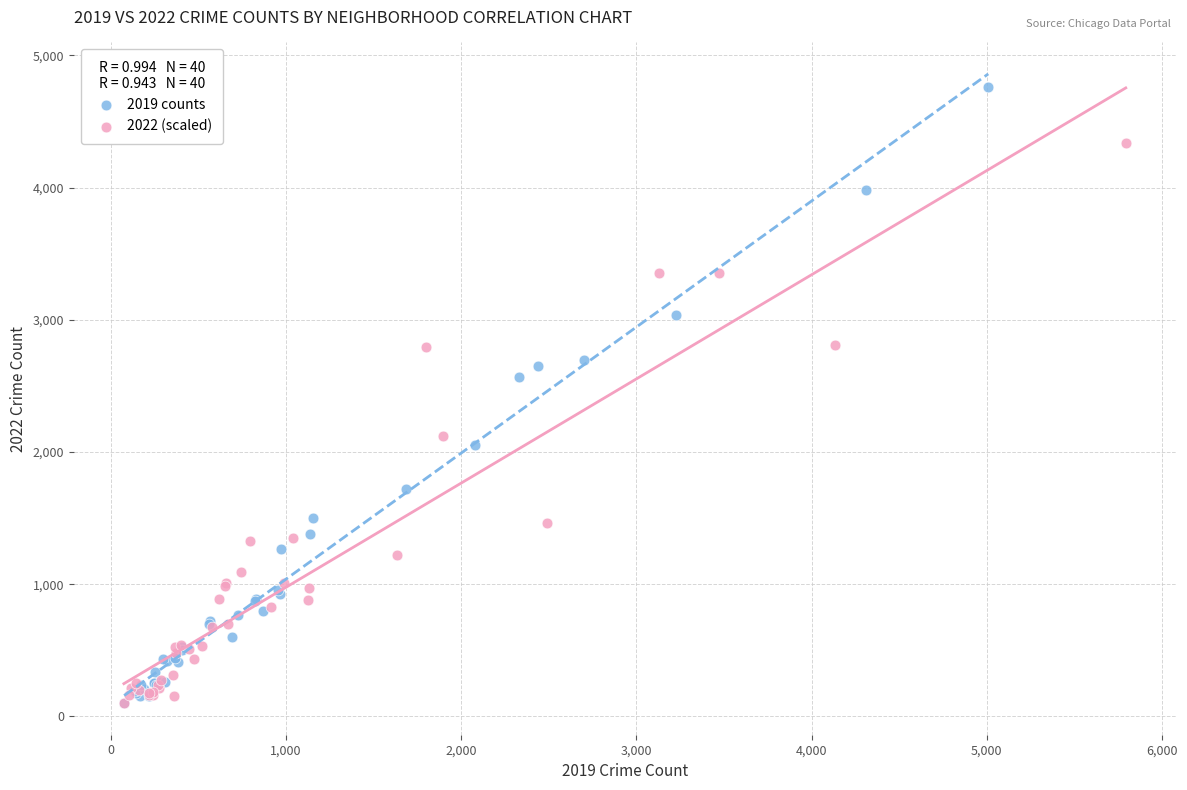

What are all the series names shown in the legend?

2019 counts, 2022 (scaled)